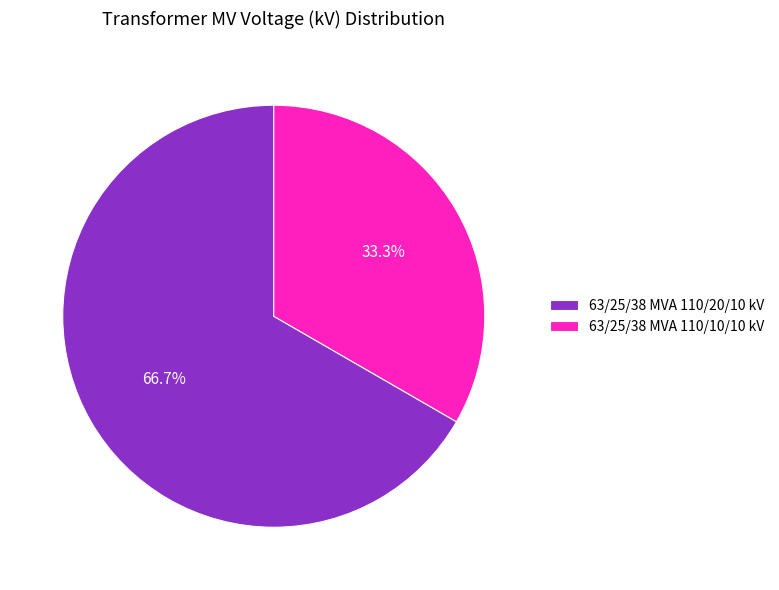

To the nearest percent, what is the difference between the largest and smallest slice percentages?

33%